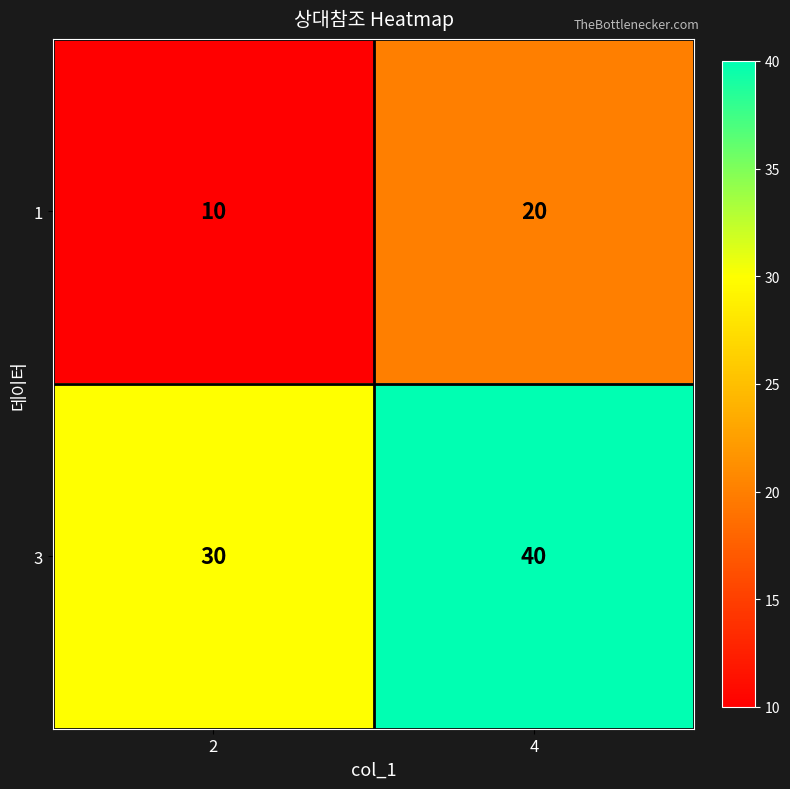

Count the number of categories in the chart.

2